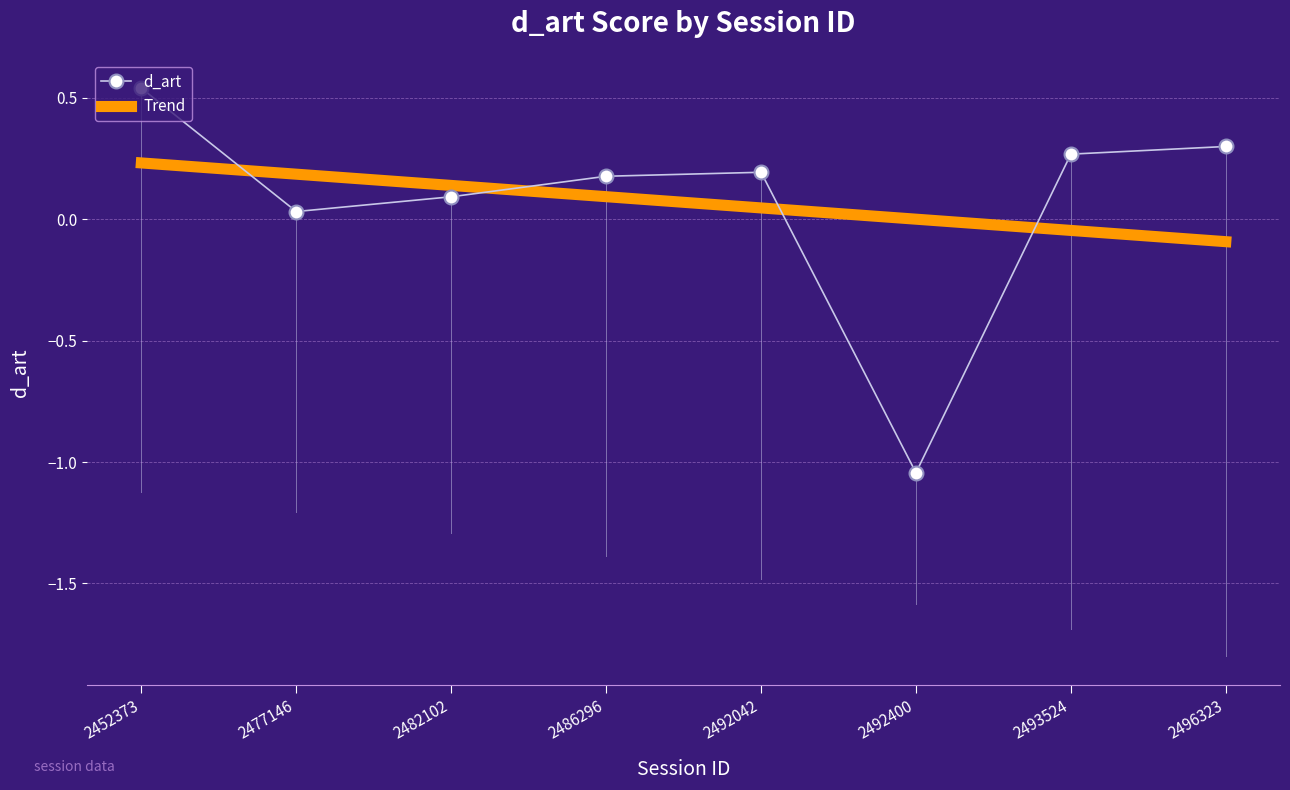

The chart shows a value of 0.1 at 2486296. True or false?

False